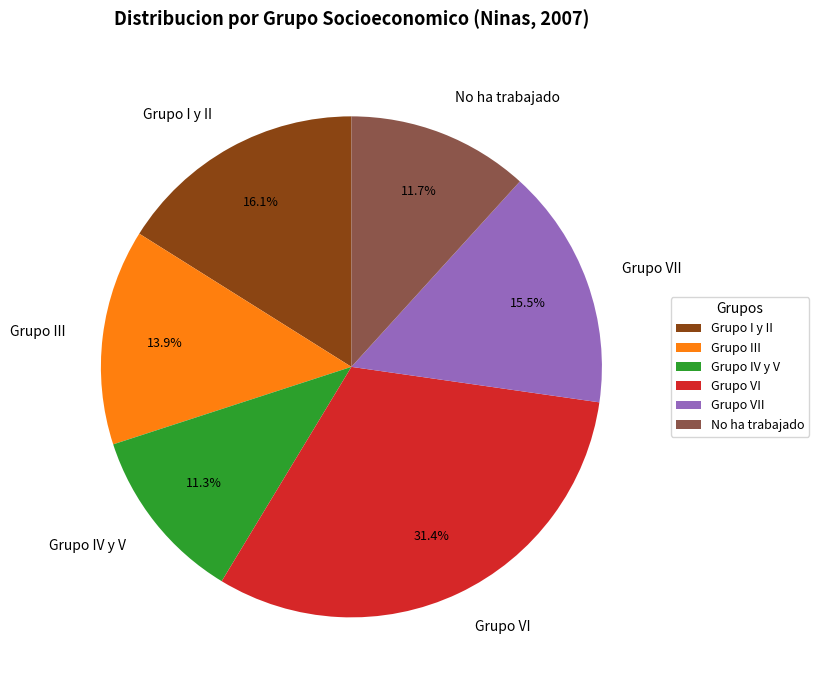

Which has a higher value, Grupo VII or Grupo III?

Grupo VII